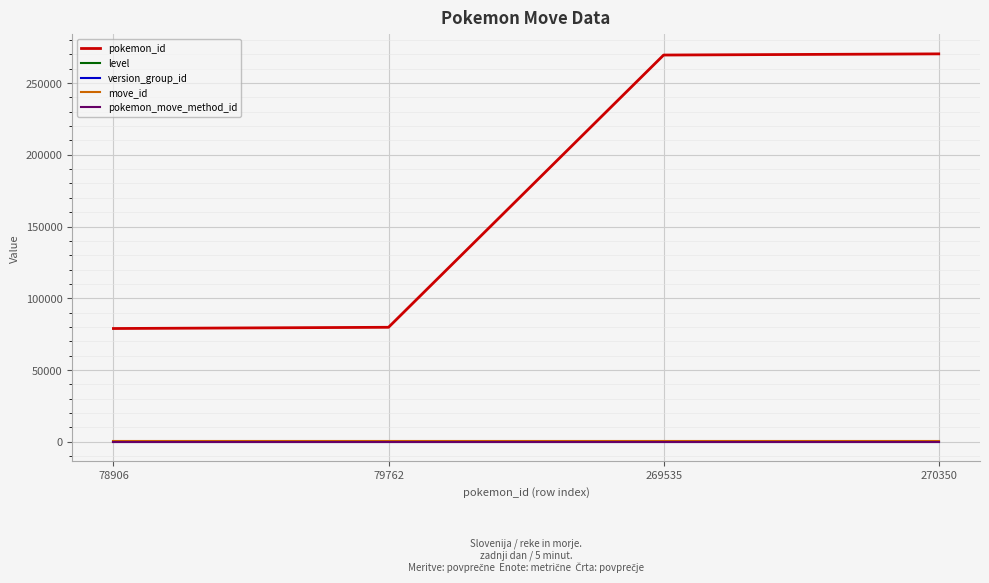

What is the difference between the pokemon_id values at 79762 and 270350?

190588